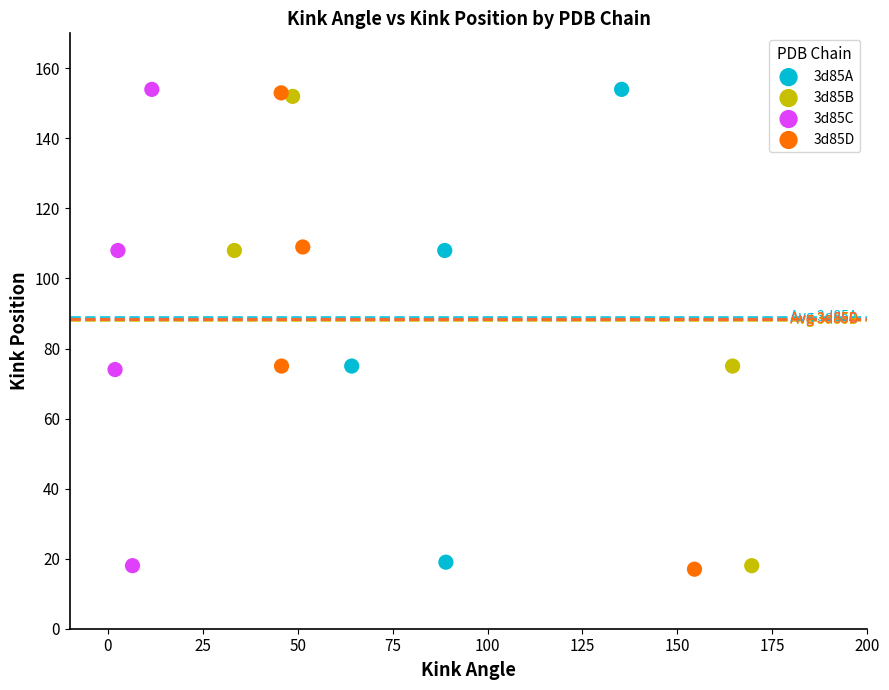

What are all the series names shown in the legend?

3d85A, 3d85B, 3d85C, 3d85D